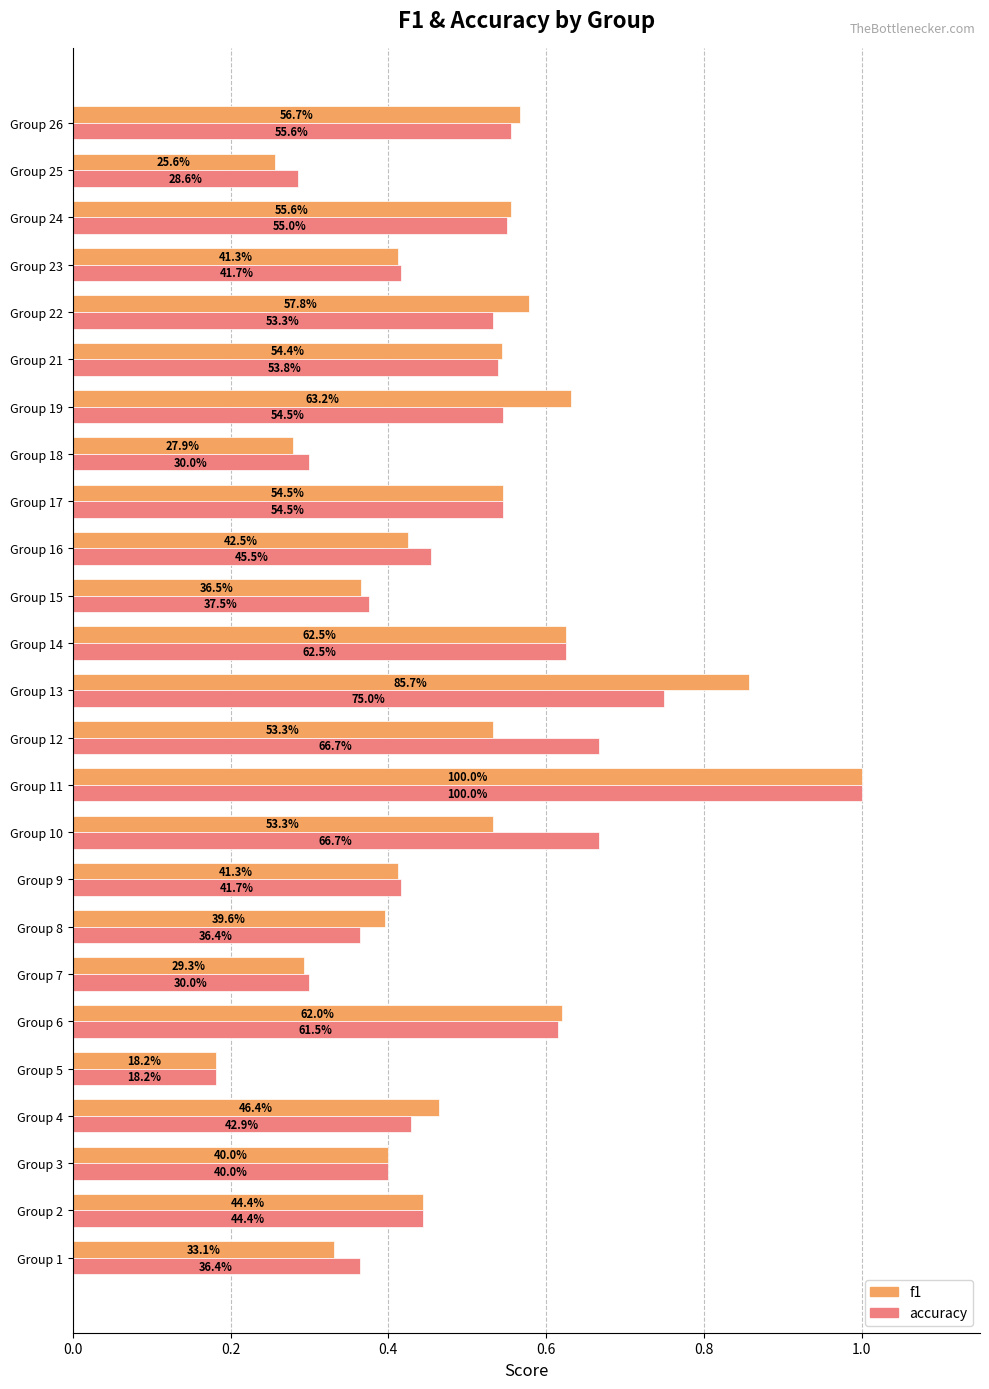

What is the label of the 13th bar from the right?

12